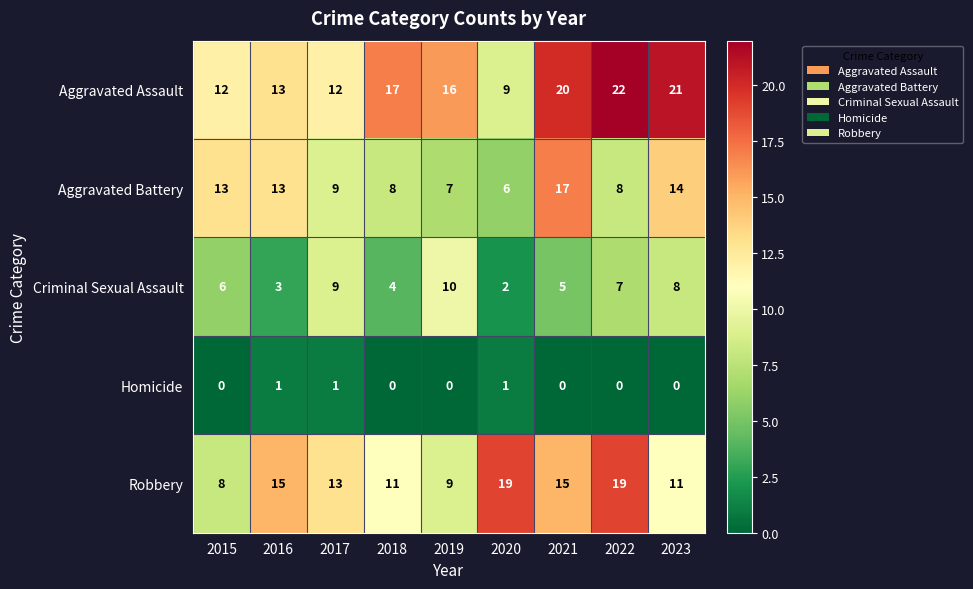

What is the approximate value of Aggravated Assault at 2017, to the nearest 10?

10